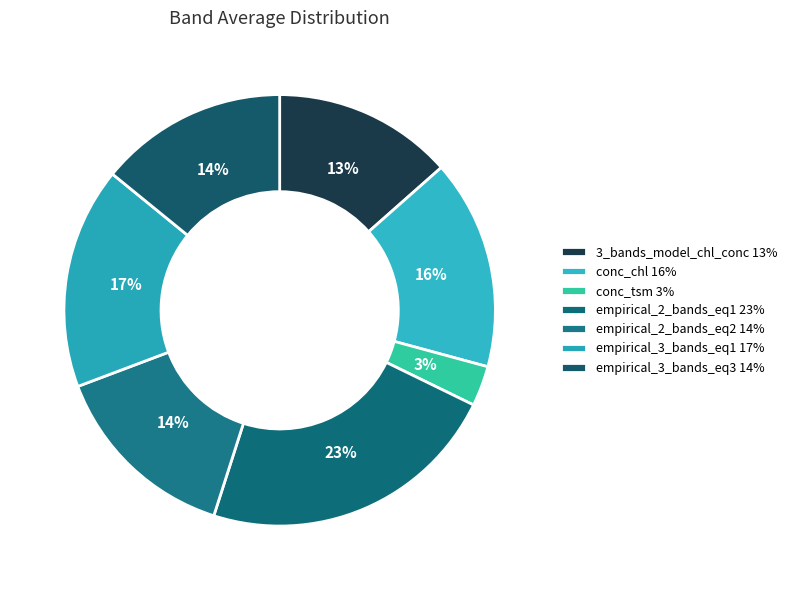

Which slice is the smallest?

conc_tsm 3%